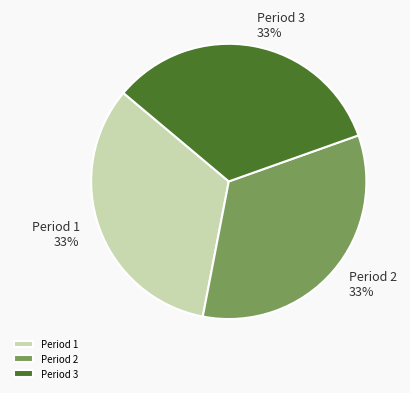

To the nearest percent, what percentage of the pie is Period 1?

33%